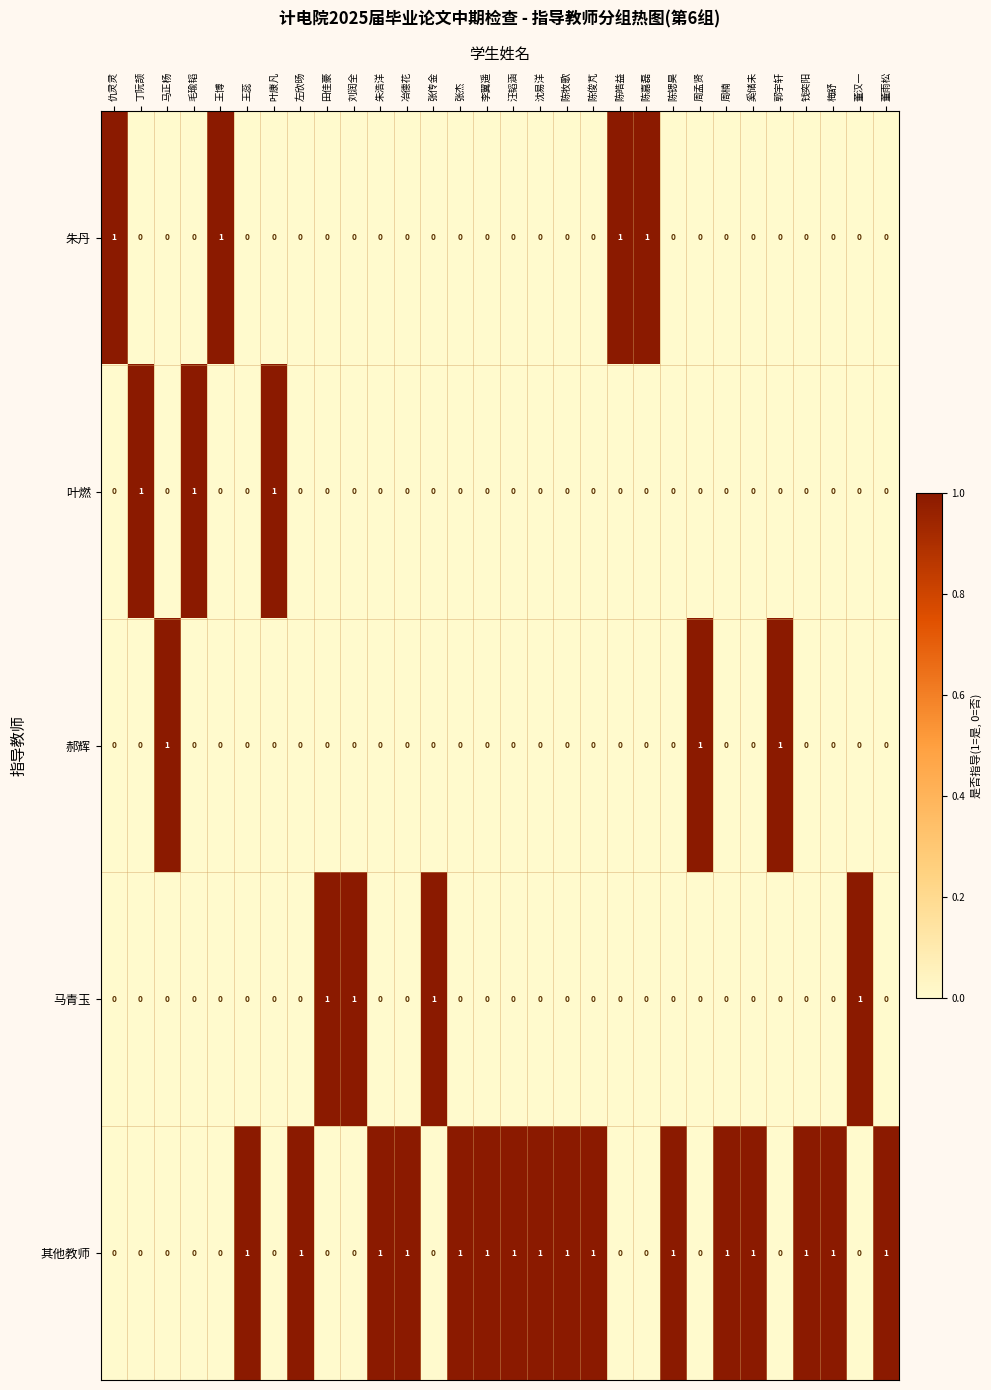

Count the 郝辉 values in the range 0 to 1.

30